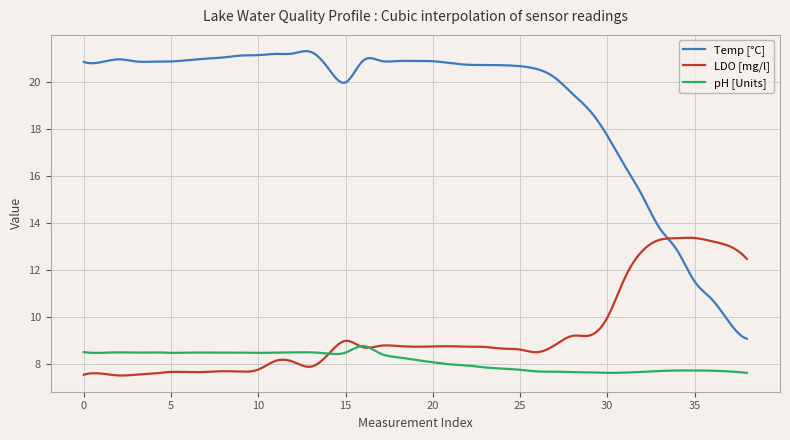

What is the lowest value of the LDO [mg/l] series?

7.5